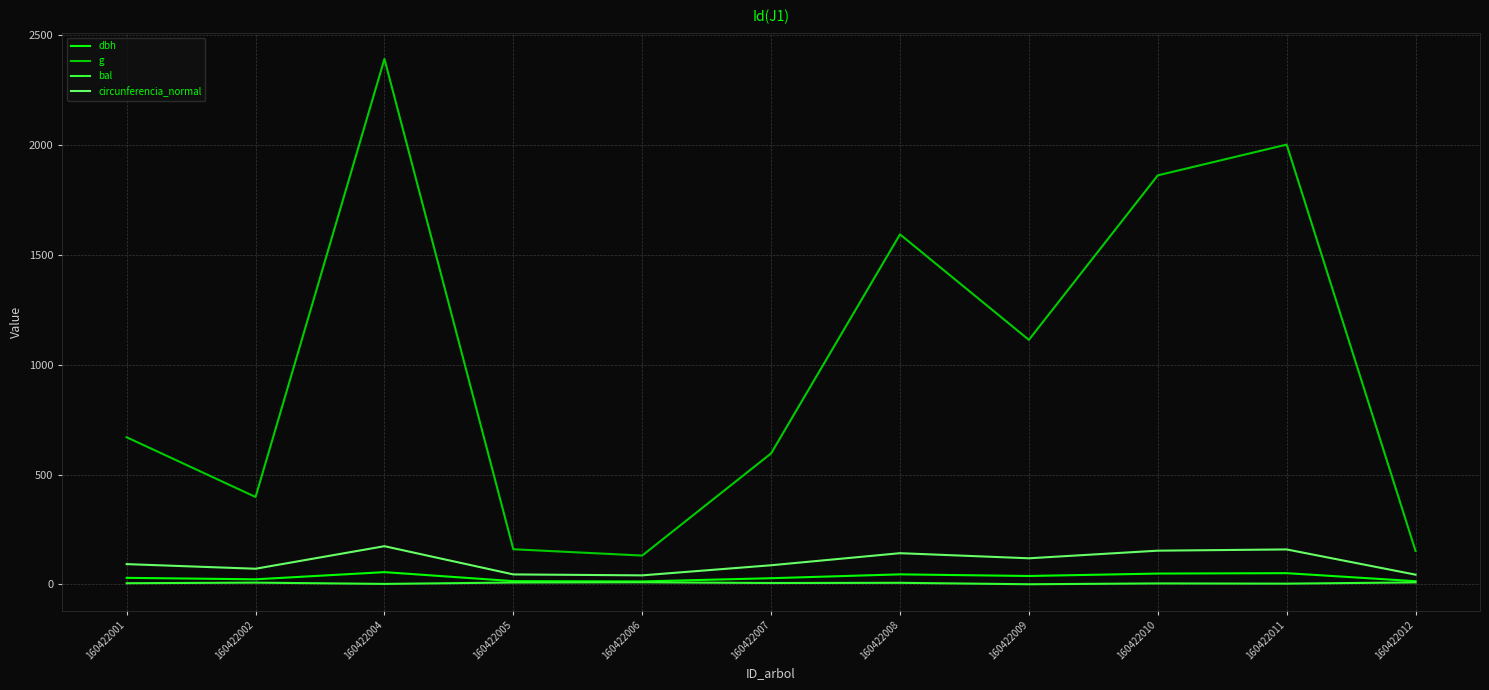

What is the average value of the g series?

1006.5